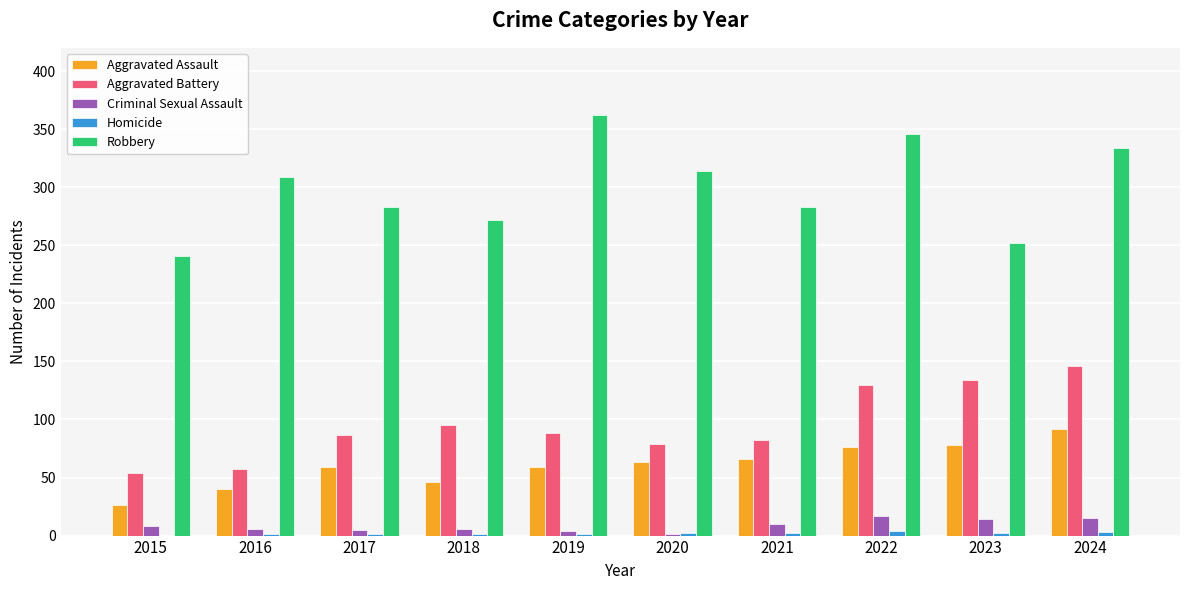

Where is Aggravated Battery nearest to the value 100?

2018